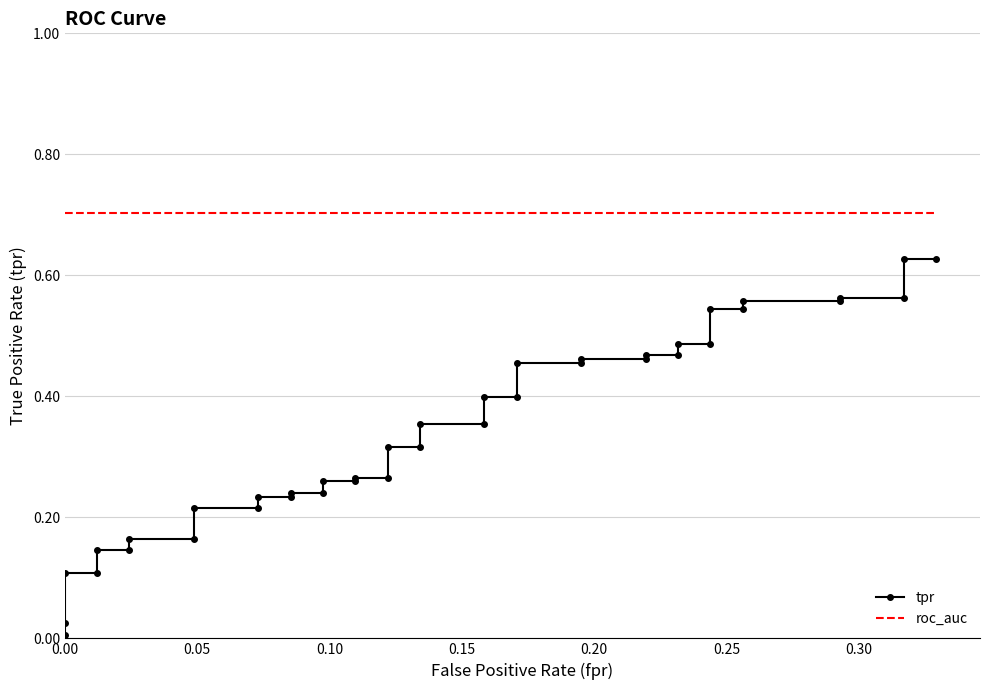

True or false: tpr and roc_auc intersect in this chart.

False